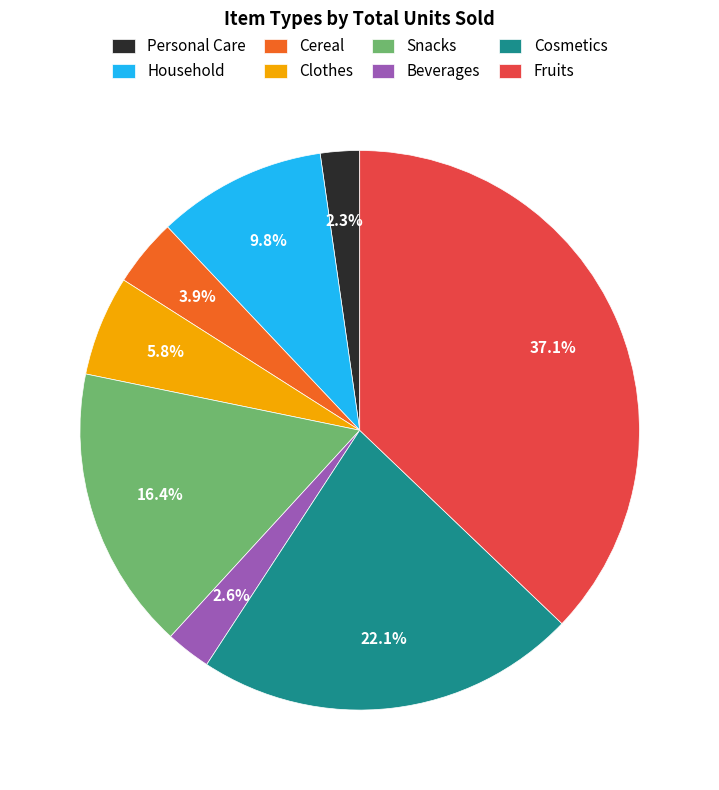

Does any single category account for the majority?

No